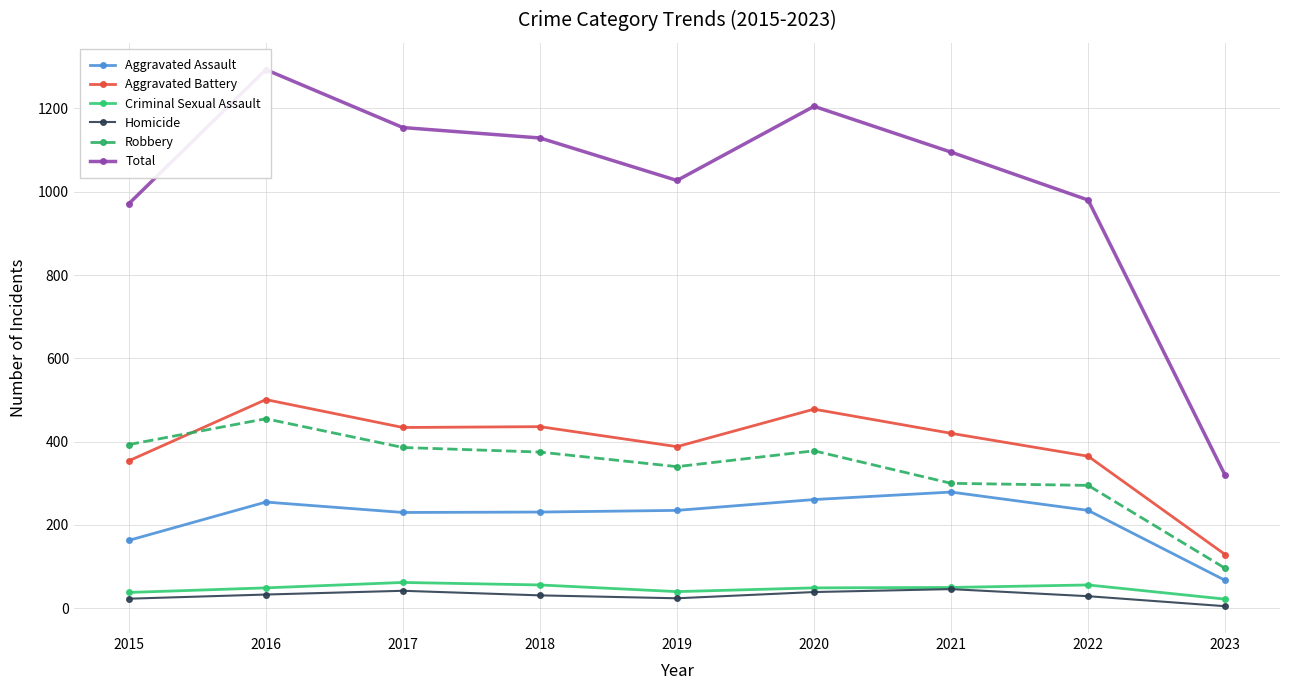

At which category does Total reach its first local peak?

2016